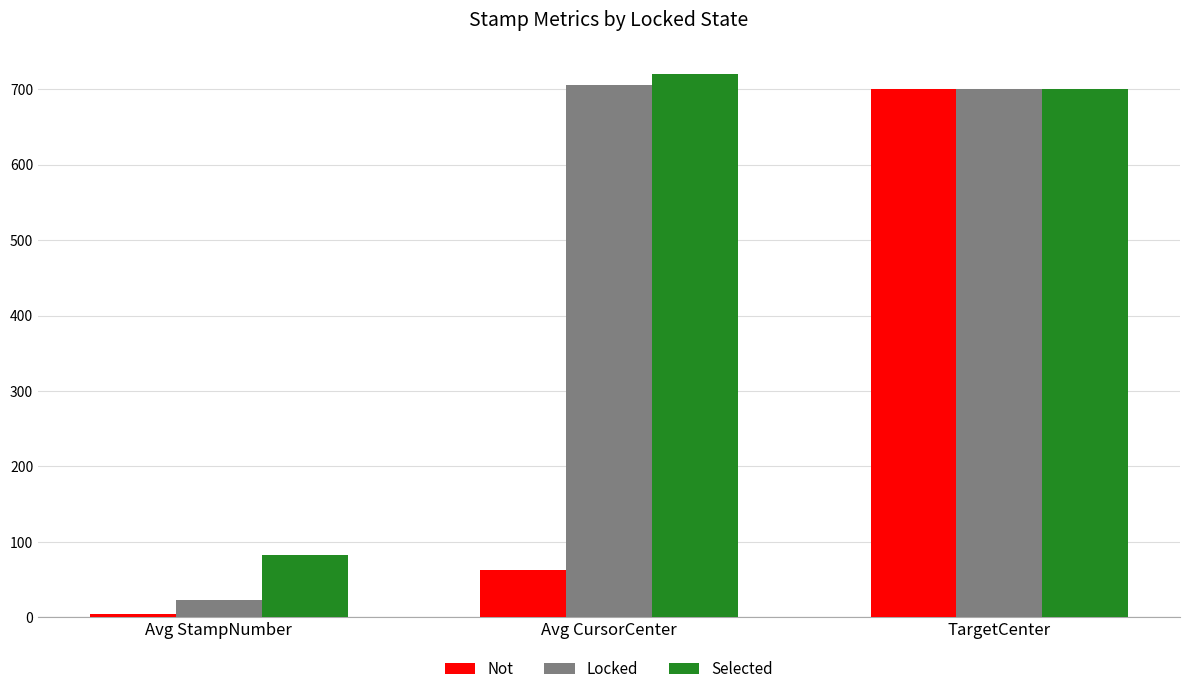

Count the number of categories in the chart.

3